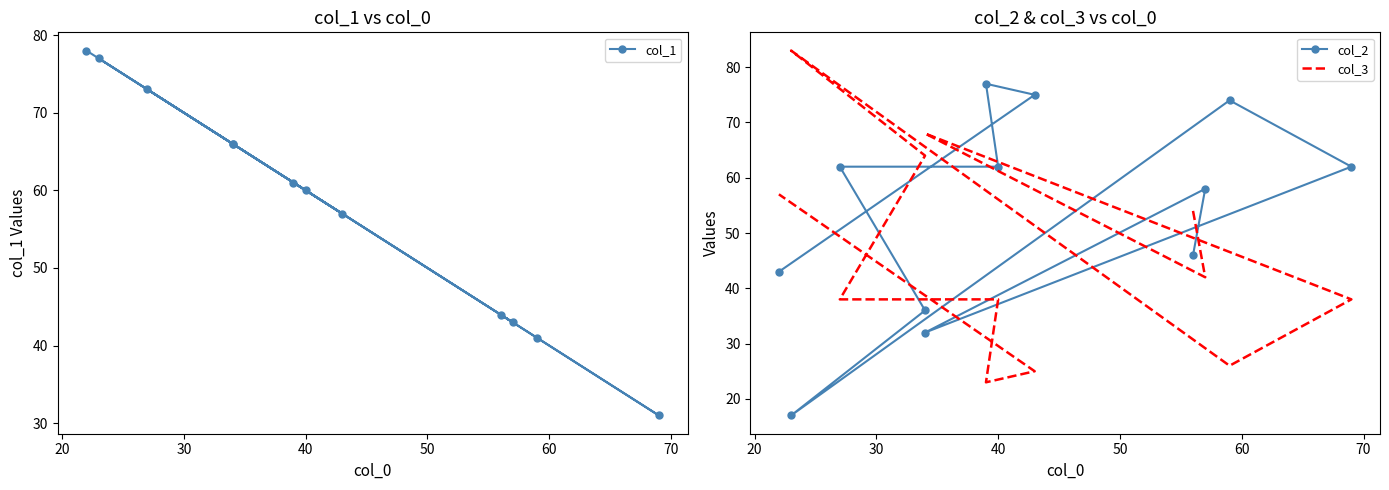

Reading right to left, what are all the values shown in this chart?

col_1: 78	57	61	60	73	66	77	41	31	66	43	44
col_2: 43	75	77	62	62	36	17	74	62	32	58	46
col_3: 57	25	23	38	38	64	83	26	38	68	42	54